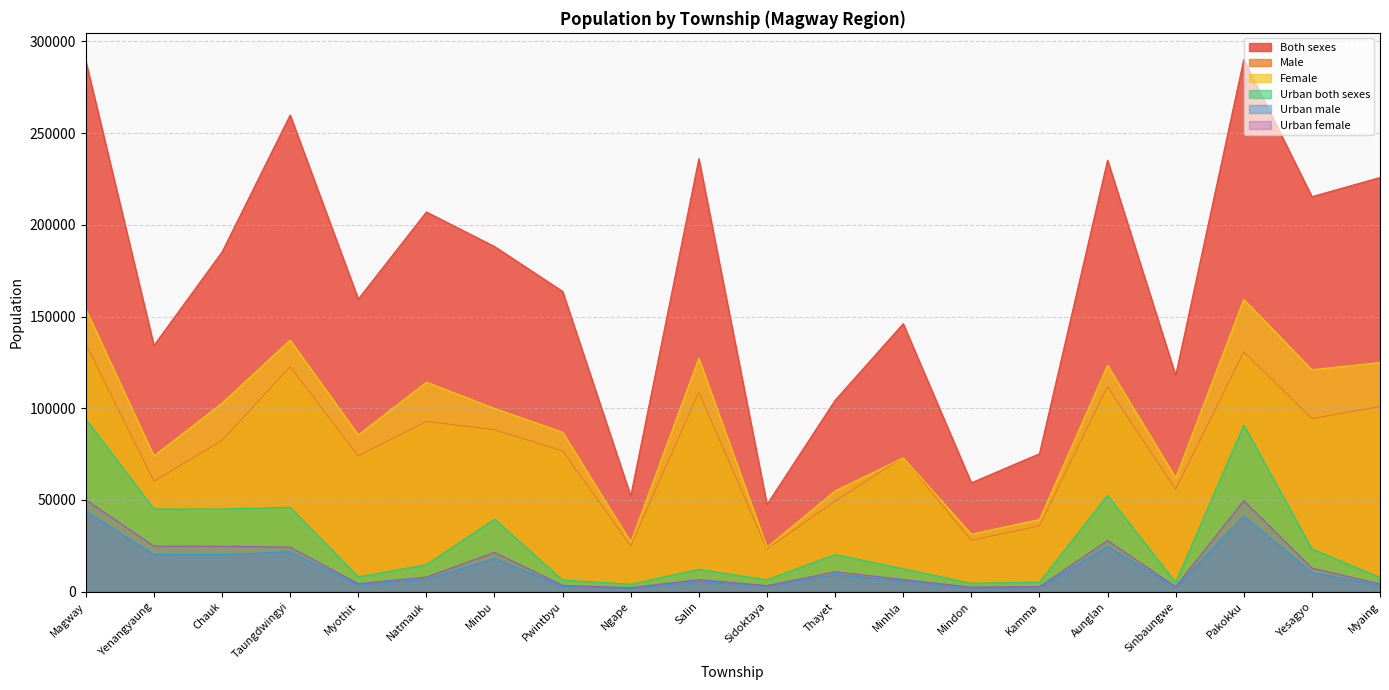

What is the difference between the maximum and second lowest values in the Female series?

132331